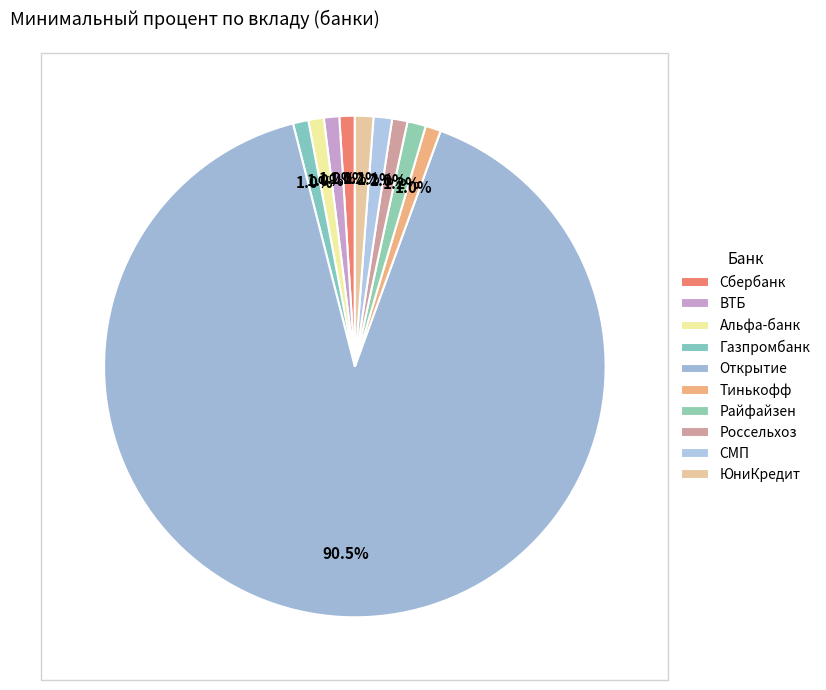

Which has a higher value, Сбербанк or Альфа-банк?

Сбербанк